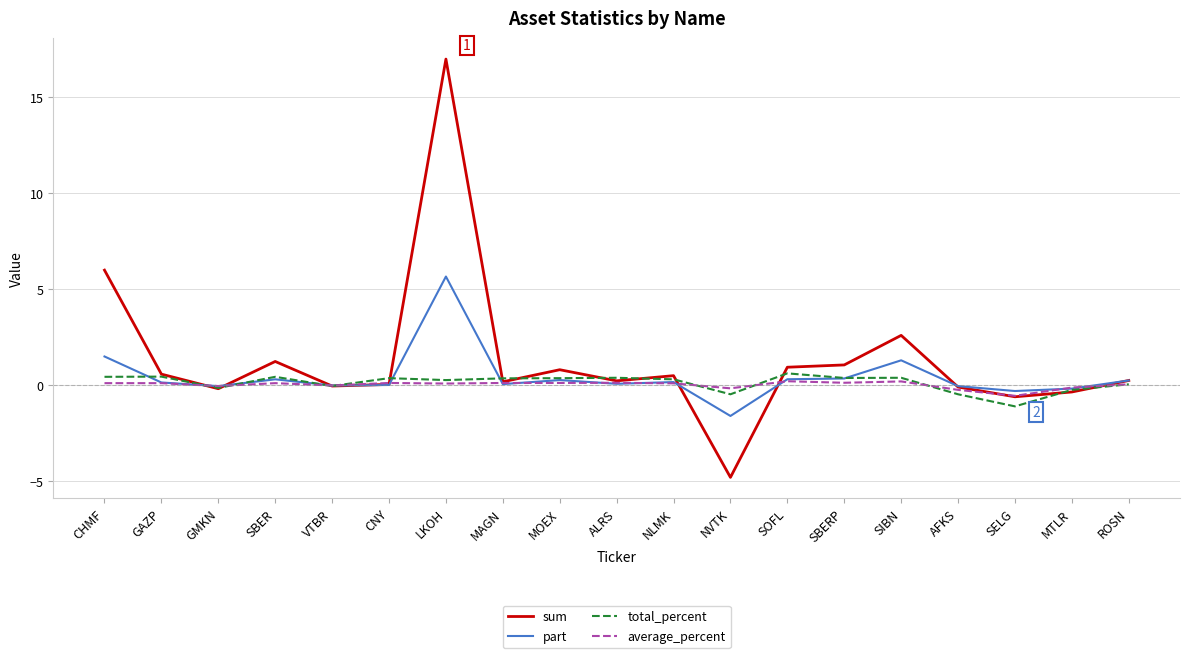

At which category is the sum across all series the highest?

LKOH